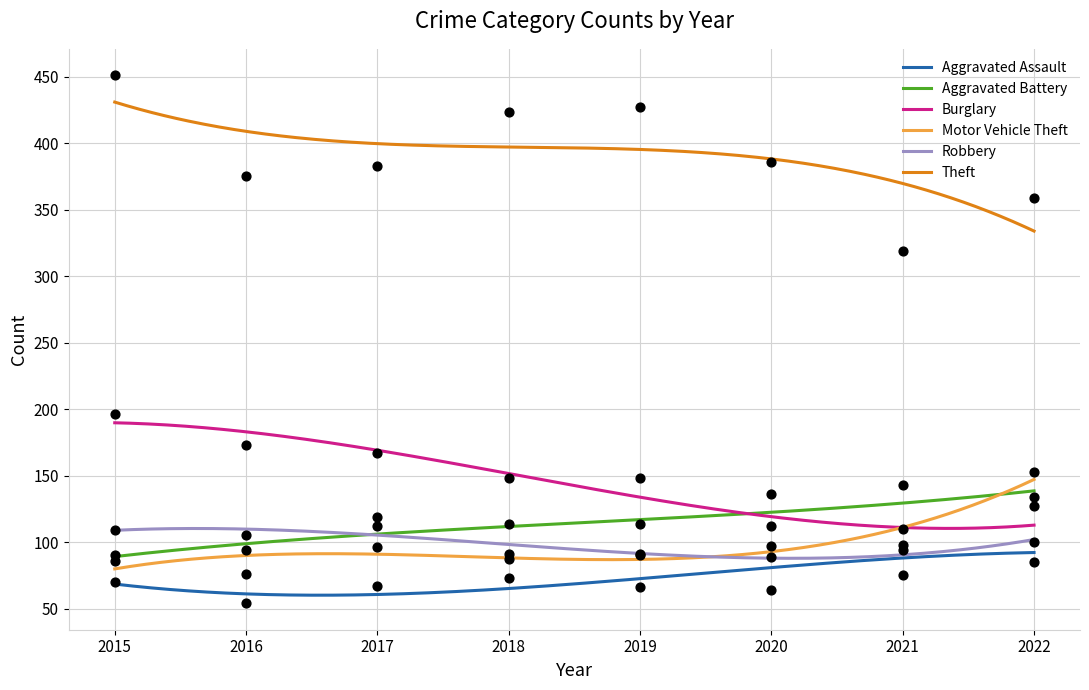

What are all the series names shown in the legend?

Aggravated Assault, Aggravated Battery, Burglary, Motor Vehicle Theft, Robbery, Theft